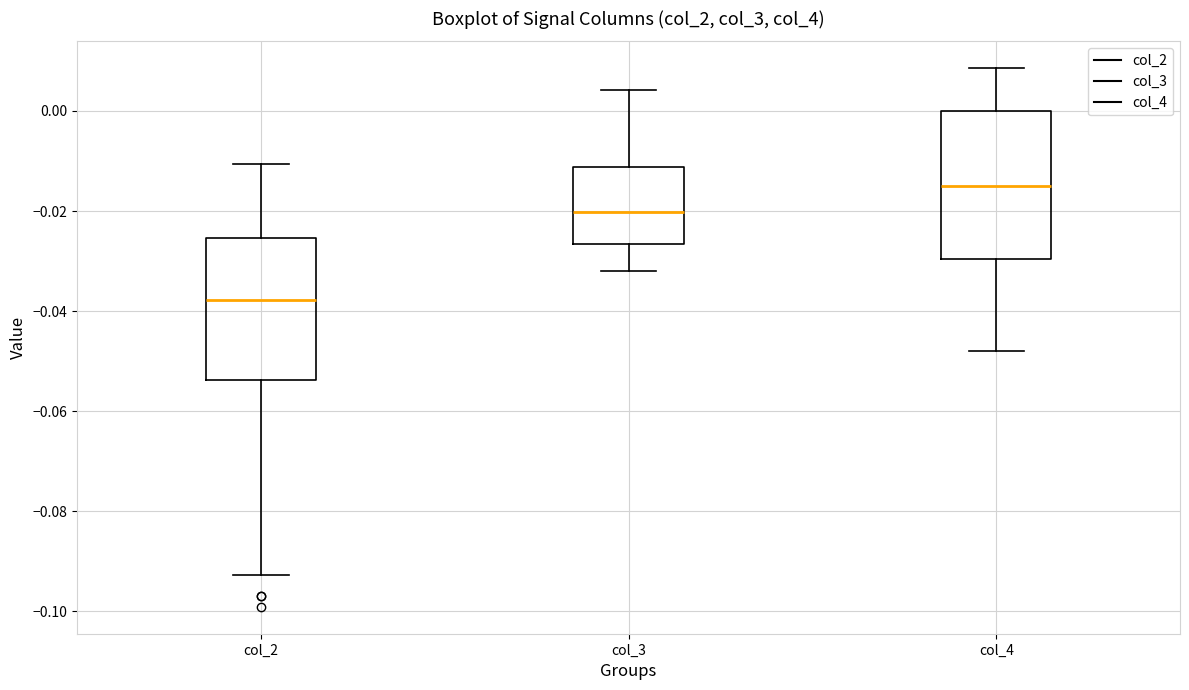

Which box's median line is the highest?

col_4